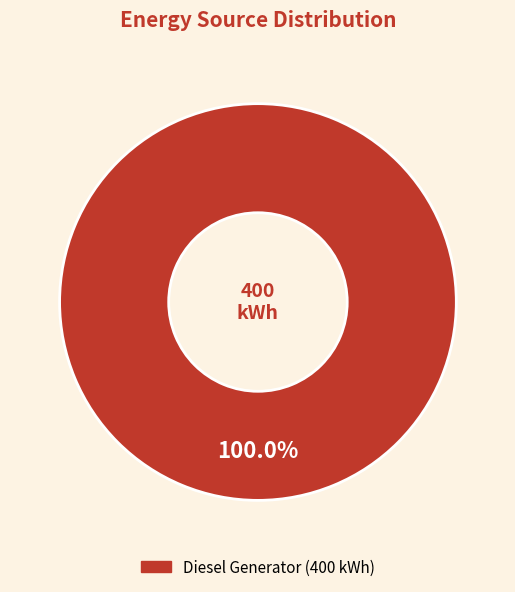

Is there any slice that represents more than half of the pie?

Yes